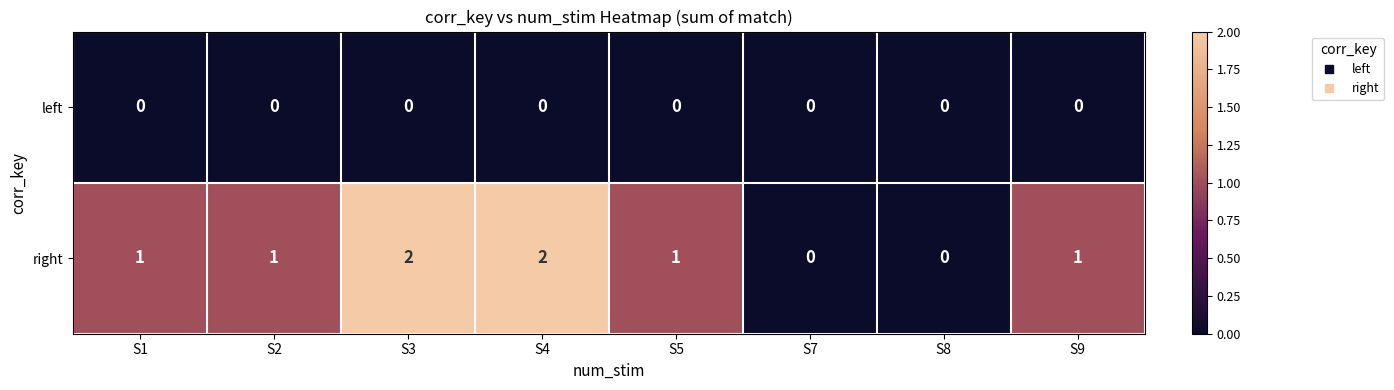

What is the sum of all right values?

8